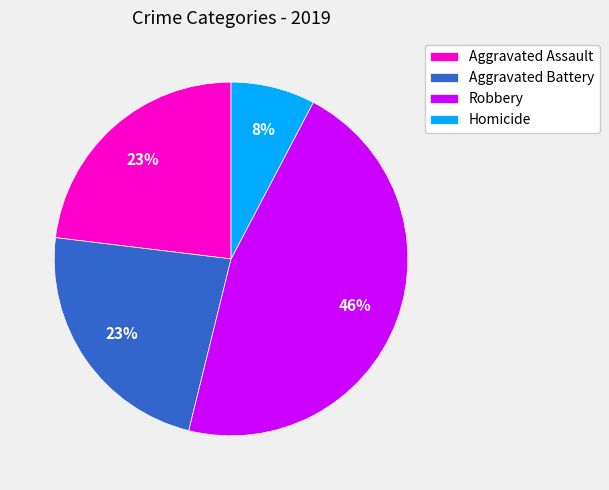

What is the ratio of the value at Robbery to the value at Aggravated Assault?

2.0